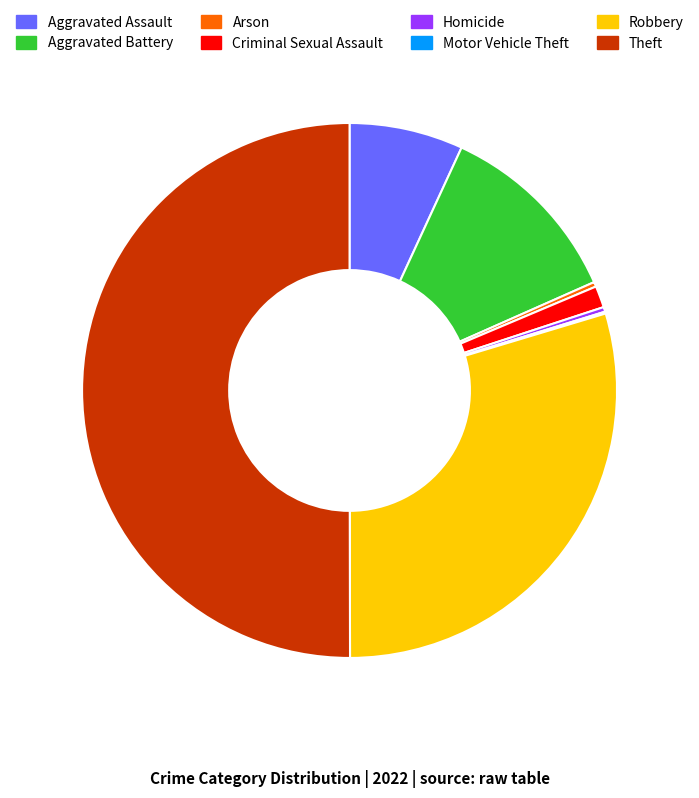

Approximately how many times larger is the value at Homicide compared to Arson?

1.0